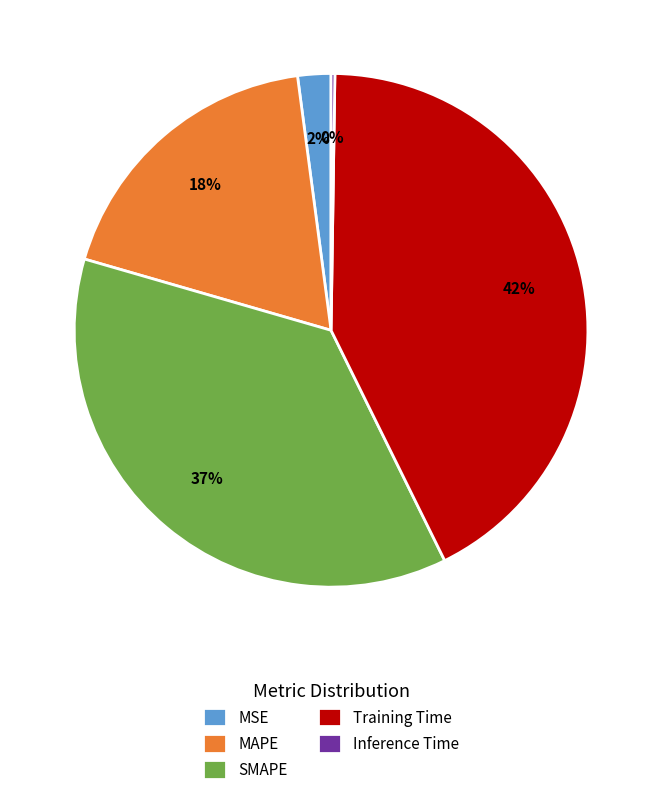

To the nearest percent, what is the difference between the largest and smallest slice percentages?

42%